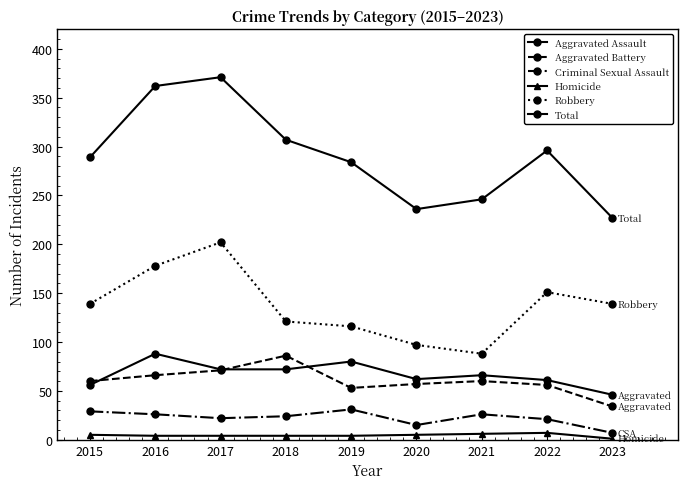

Rank the categories by Aggravated Assault value from highest to lowest.

2016, 2019, 2017, 2018, 2021, 2020, 2022, 2015, 2023